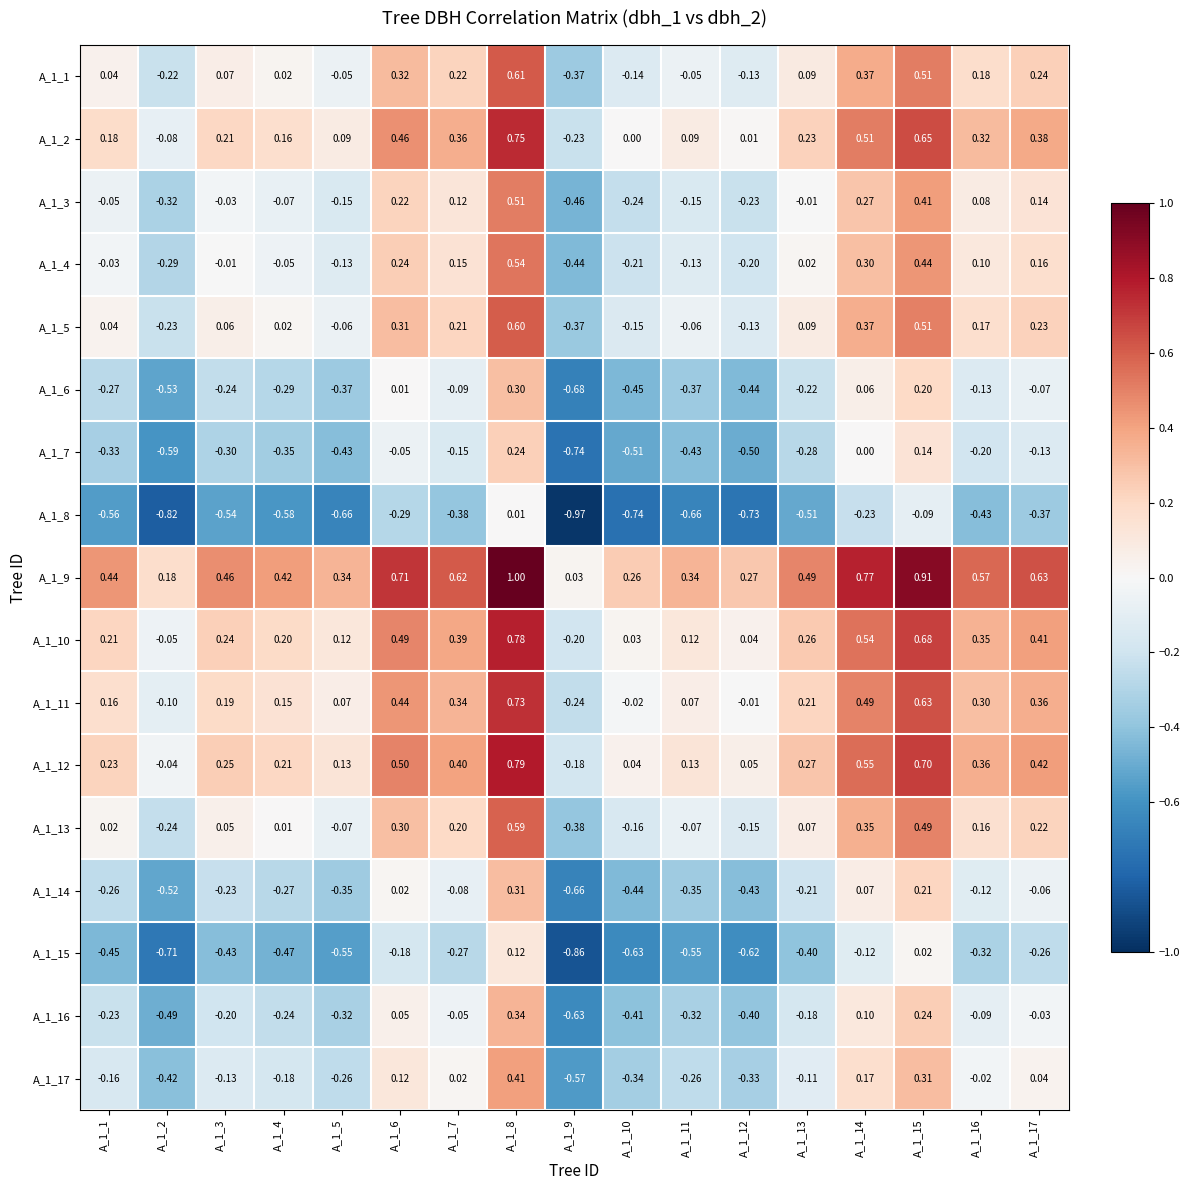

Is the value of A_1_3 at A_1_6 greater than the value of A_1_11 at A_1_5?

Yes